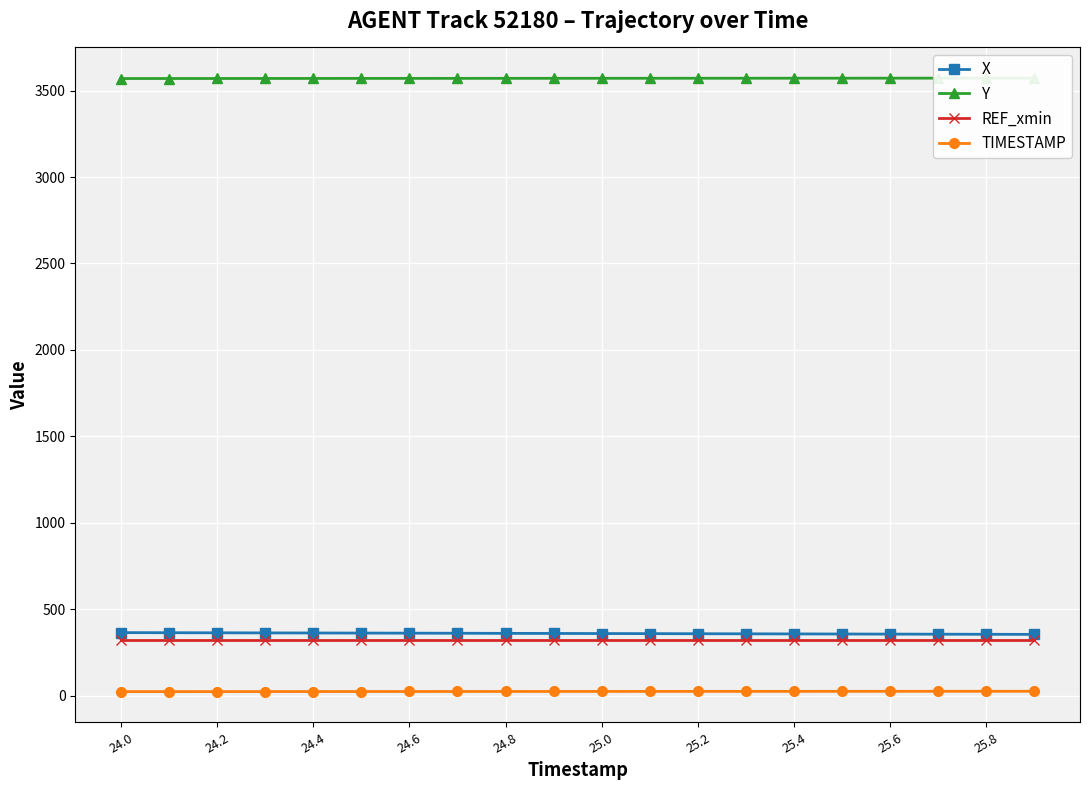

At which category is the sum across all series the highest?

24.0